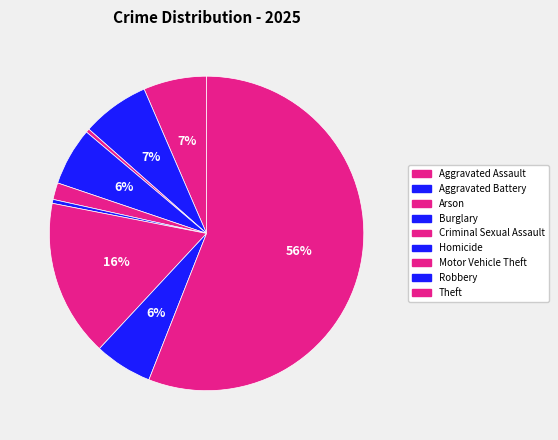

Combined, do Robbery and Aggravated Assault account for over 50%?

No